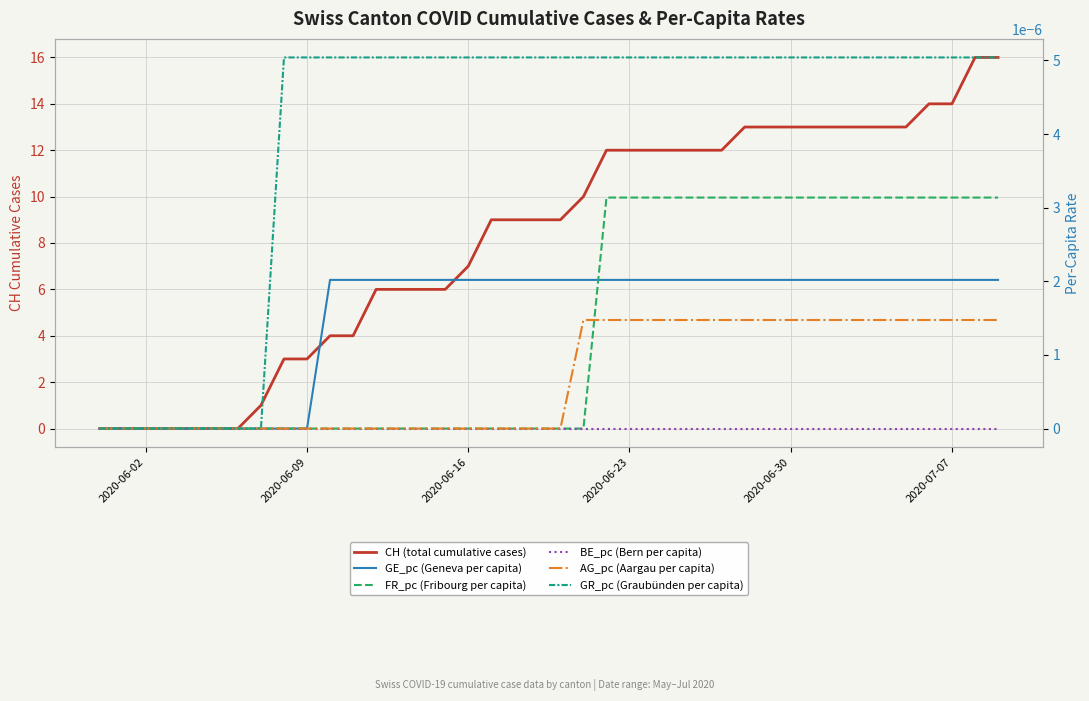

The value of GE_pc (Geneva per capita) at 6 is 0.0. True or false?

False